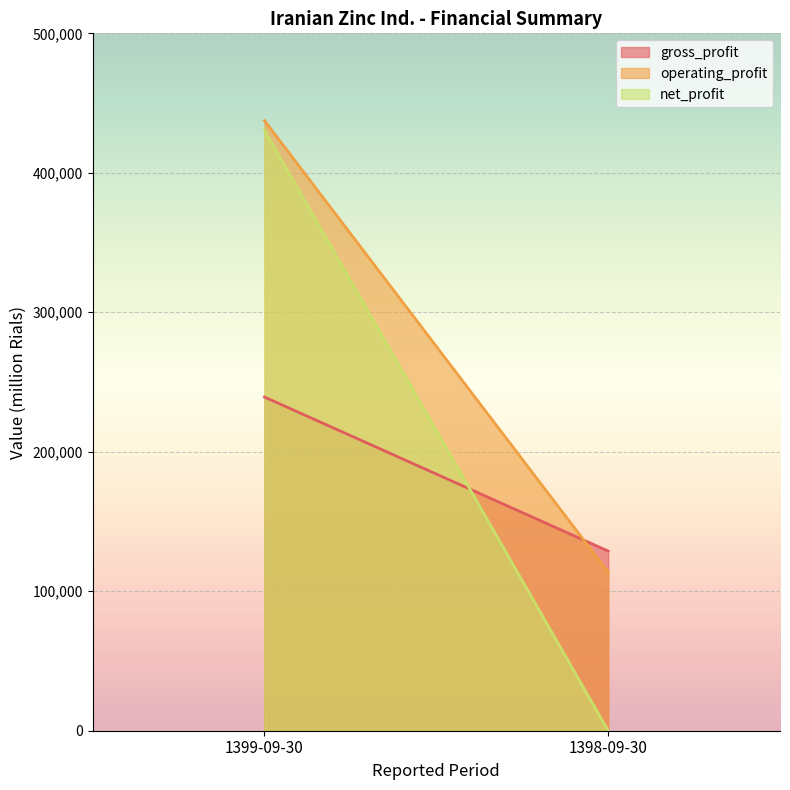

List the series in order of their peak value, lowest first.

gross_profit, net_profit, operating_profit